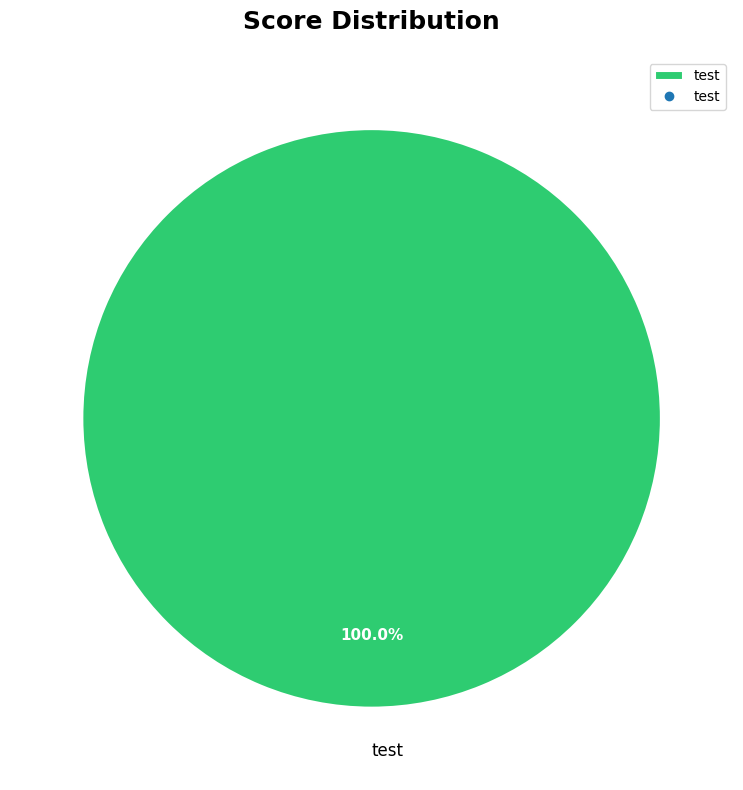

Is there any slice that represents more than half of the pie?

Yes